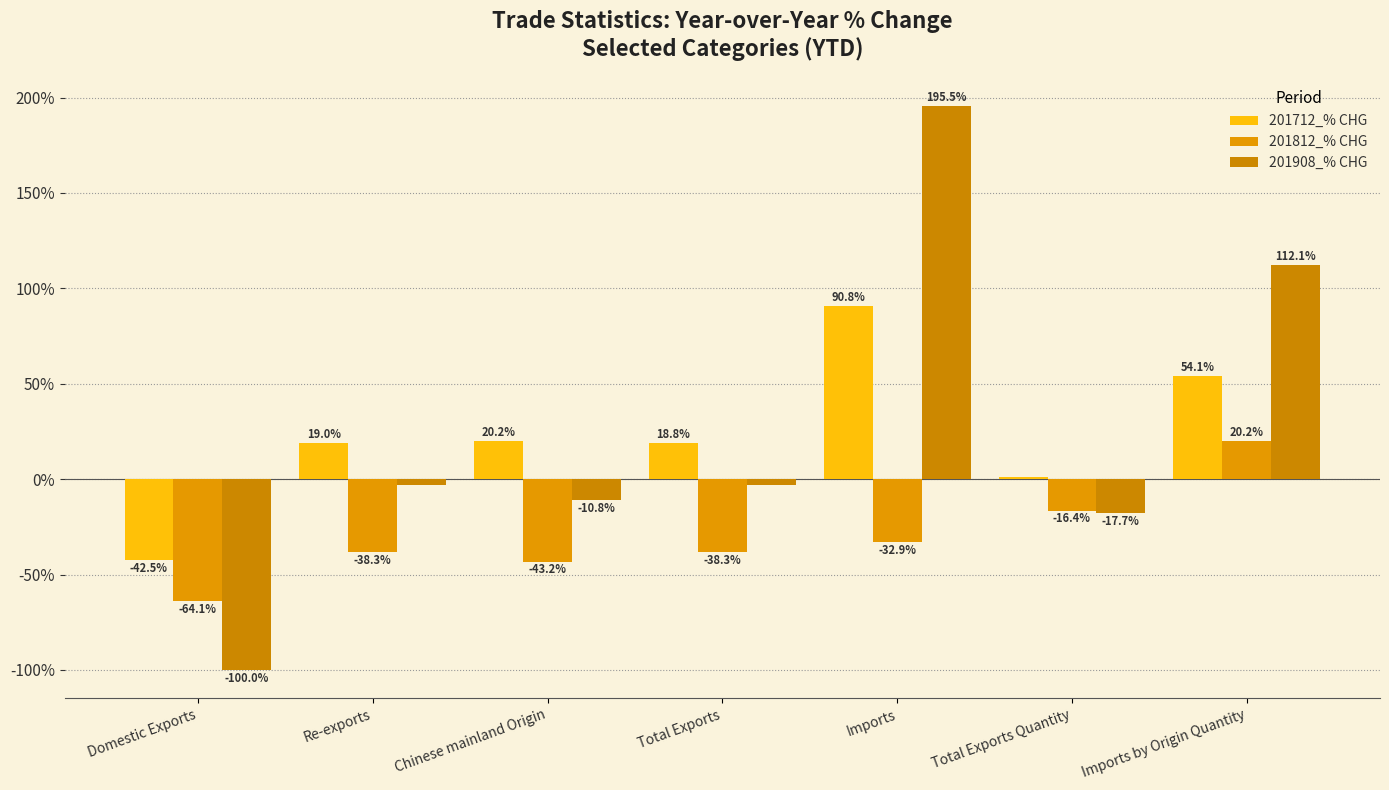

Between Total Exports and Total Exports Quantity, which series saw the biggest shift?

201812_% CHG